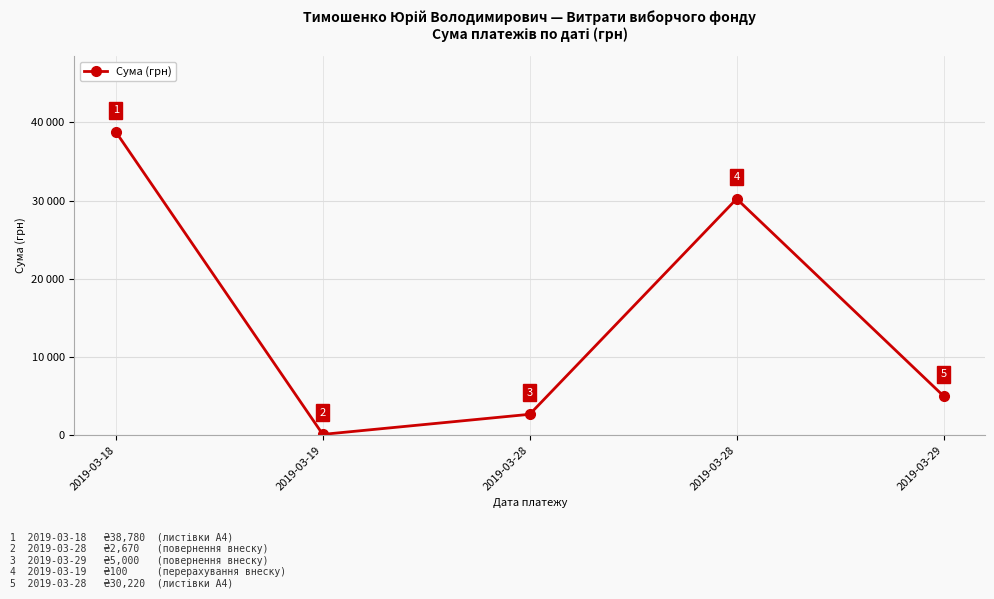

Which category has the lowest value across all series?

2019-03-19